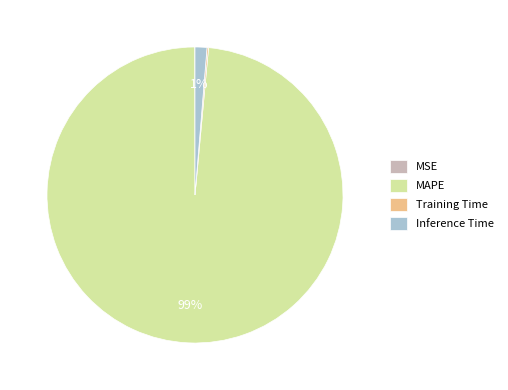

To the nearest percent, what is the average slice percentage?

25%